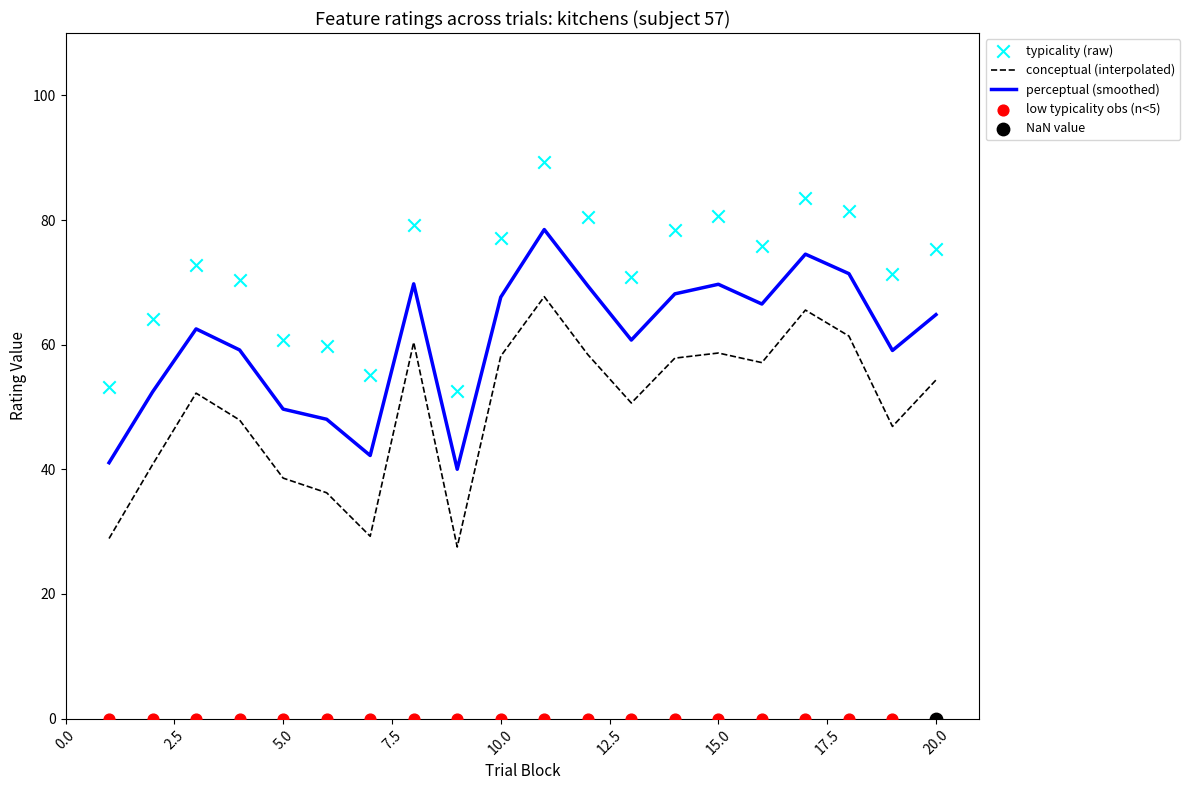

True or false: conceptual (interpolated) and perceptual (smoothed) cross at least once.

False